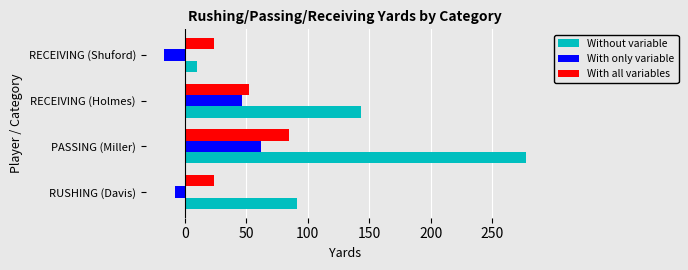

Rank the series by their maximum value, from lowest to highest.

With only variable, With all variables, Without variable